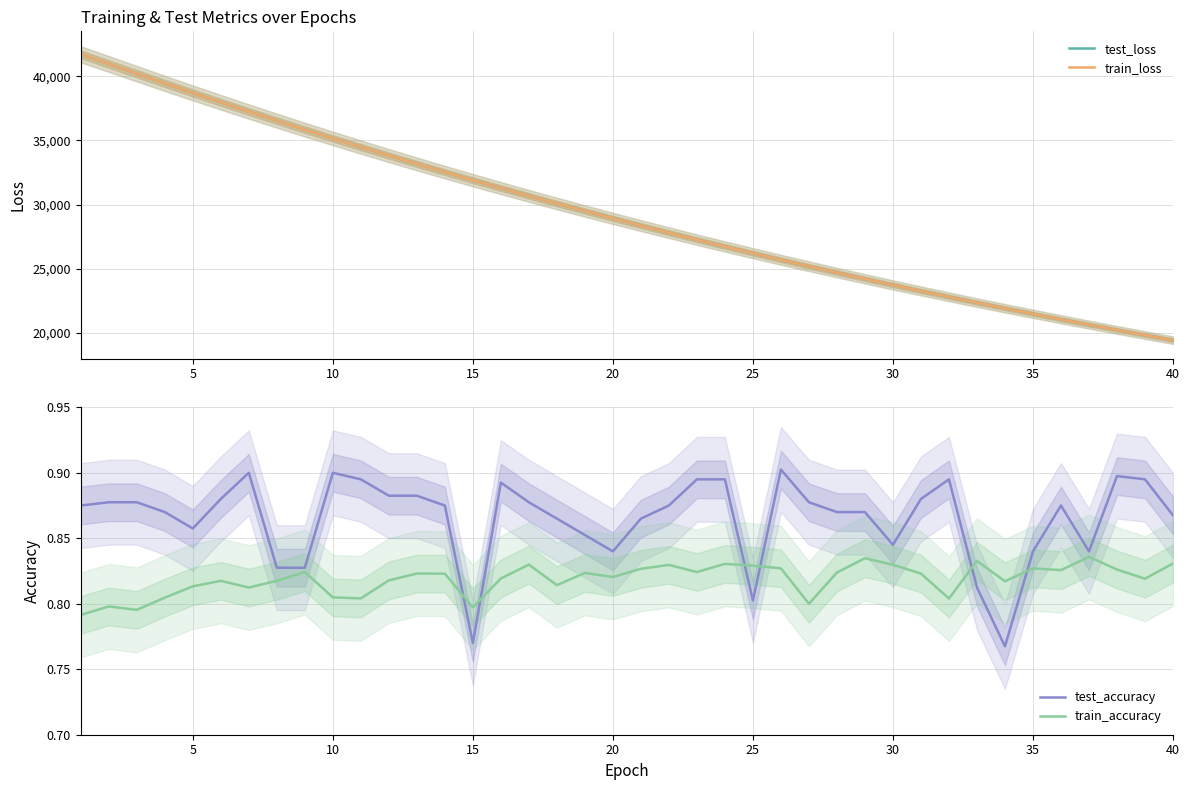

What is the maximum value for train_loss?

41715.4